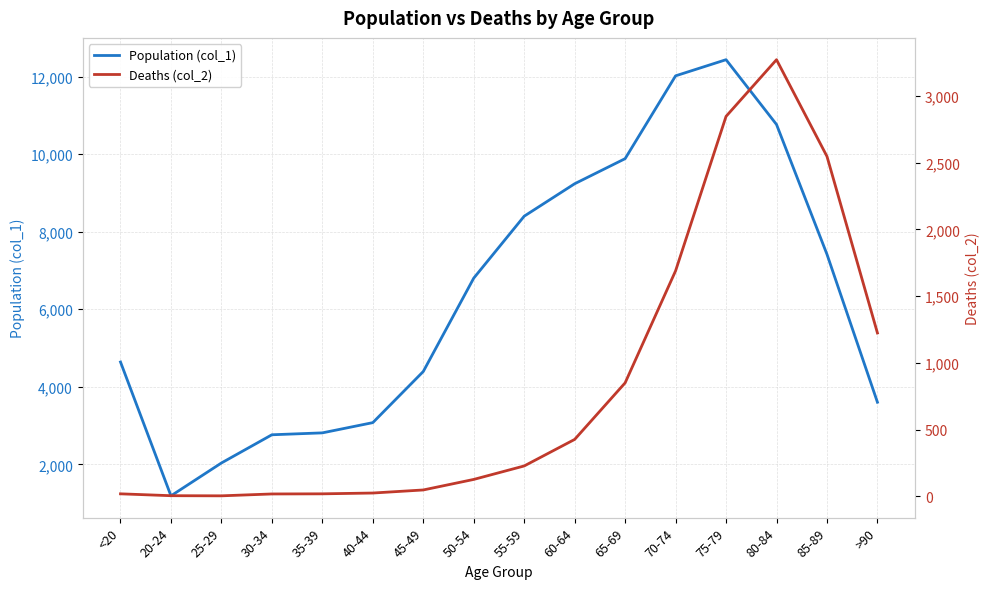

How many interior local peaks does the Deaths (col_2) series have?

1